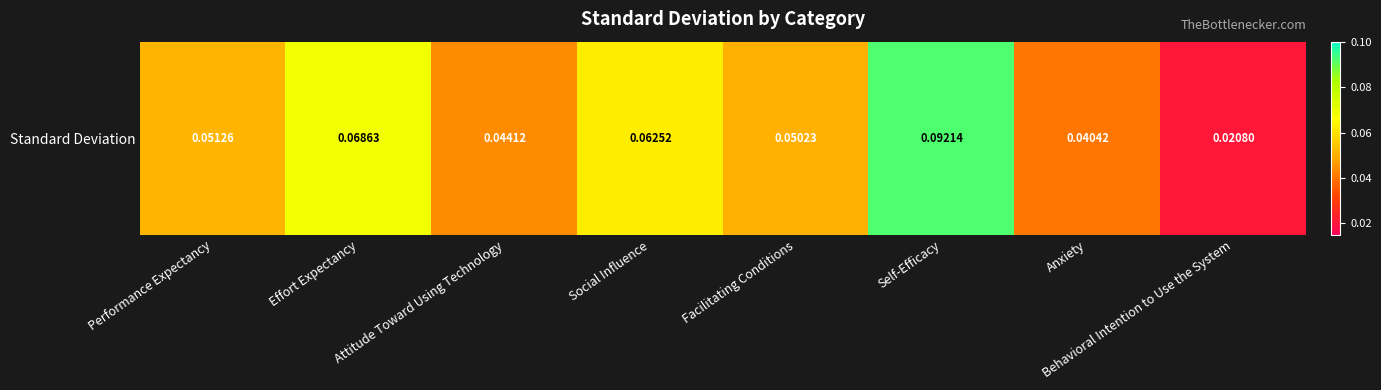

What is the sum of all values?

0.4